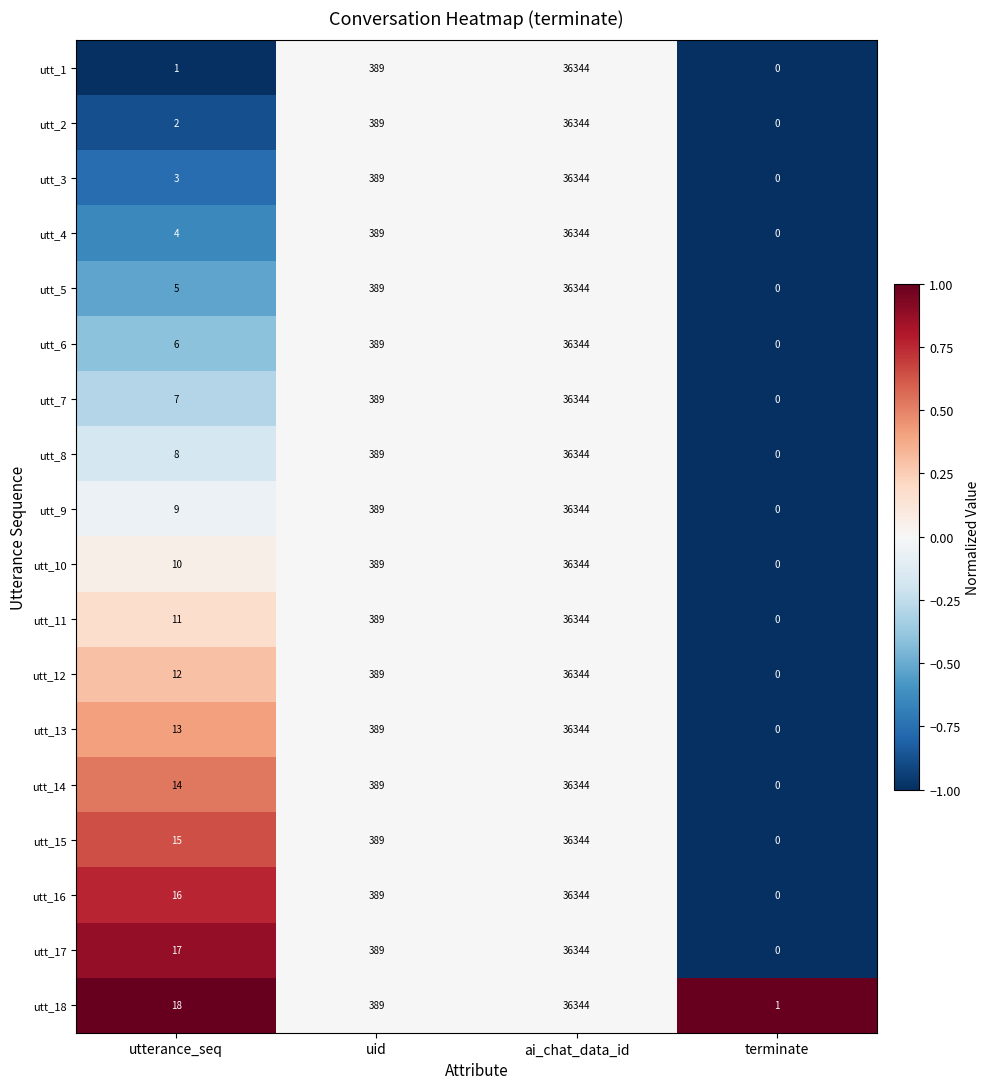

Is it true that utt_6 equals 170 at uid?

False